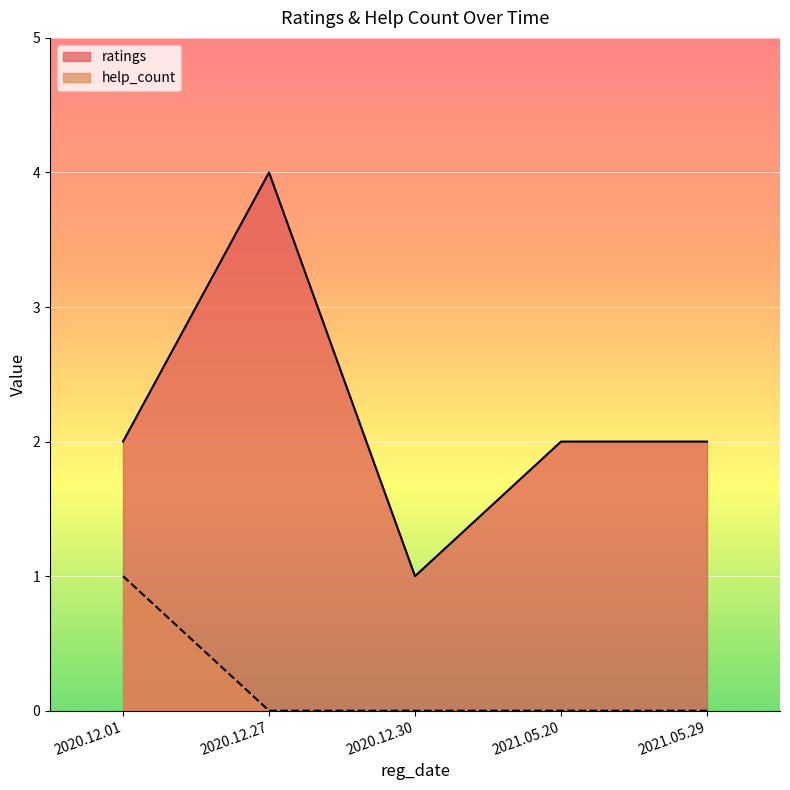

Where is help_count nearest to the value 0?

2020.12.30